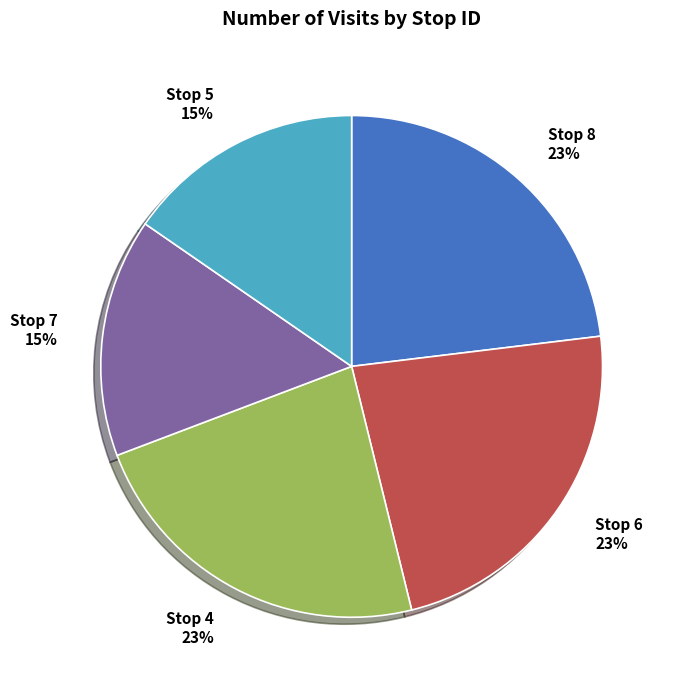

Count the number of slices in the pie.

5